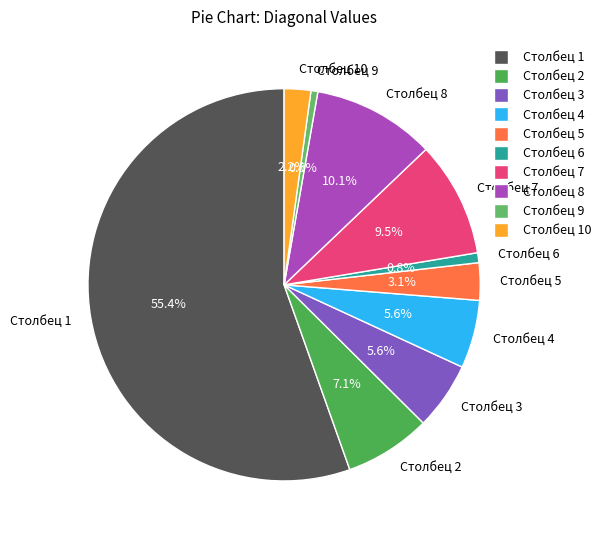

Does any single category account for the majority?

Yes